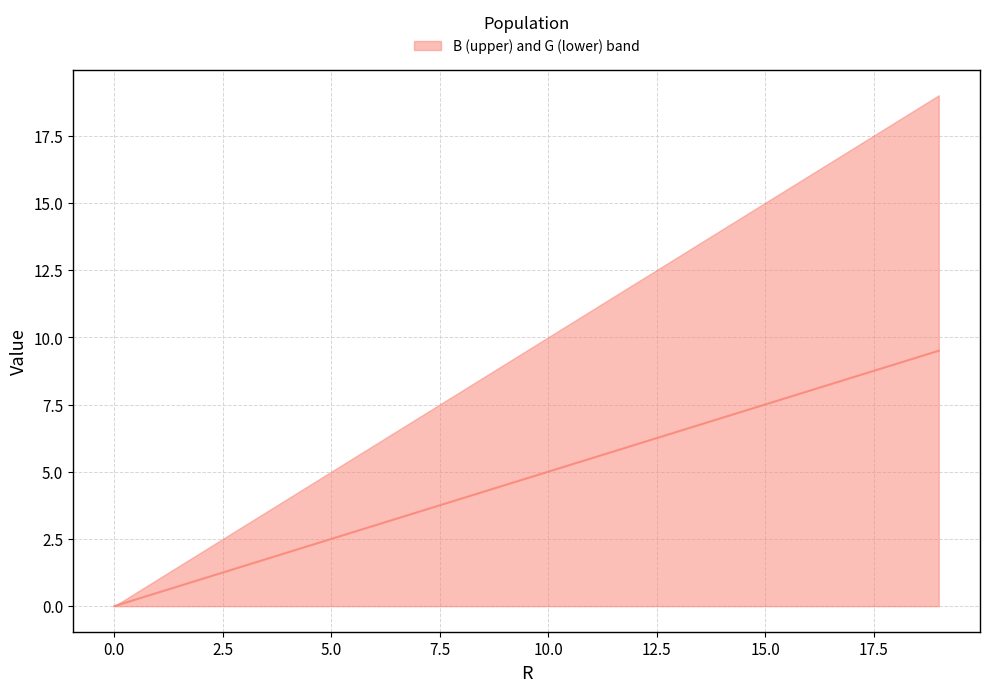

What is the average value?

4.8